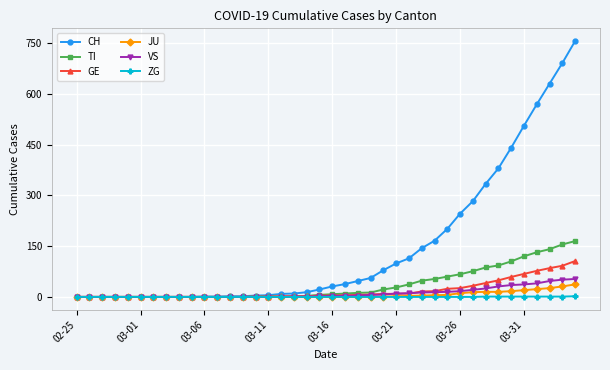

Which series has the widest spread of values?

CH